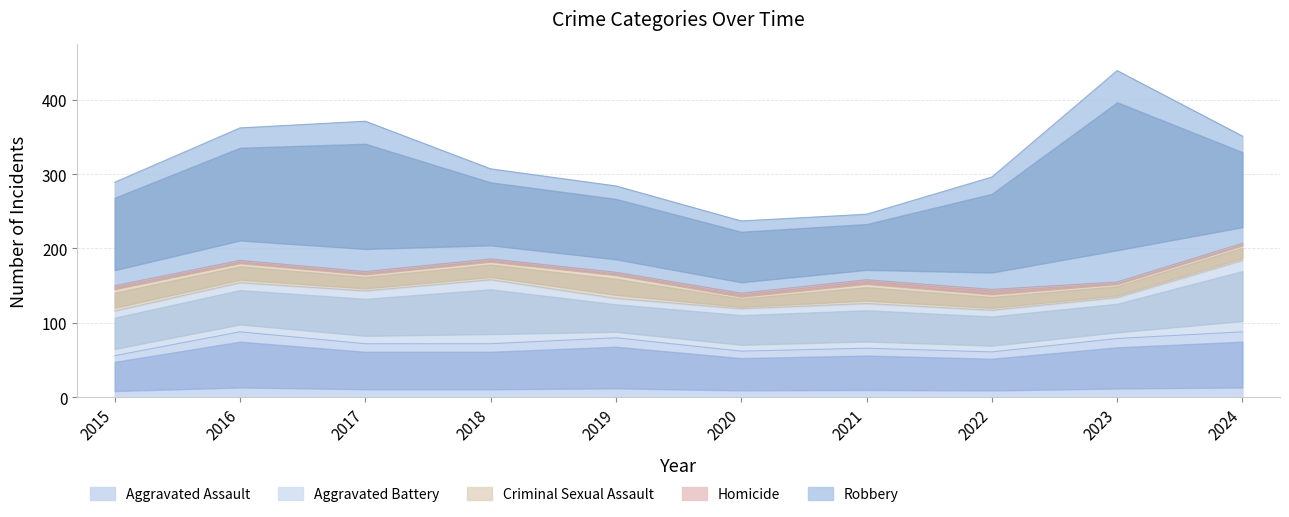

True or false: Aggravated Battery and Homicide cross at least once.

False